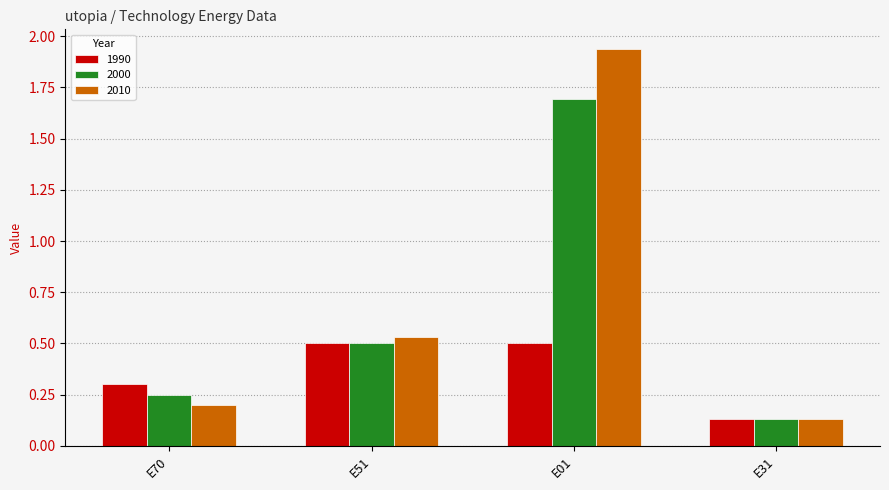

The 2010 series shows 0.2 at E31. True or false?

False